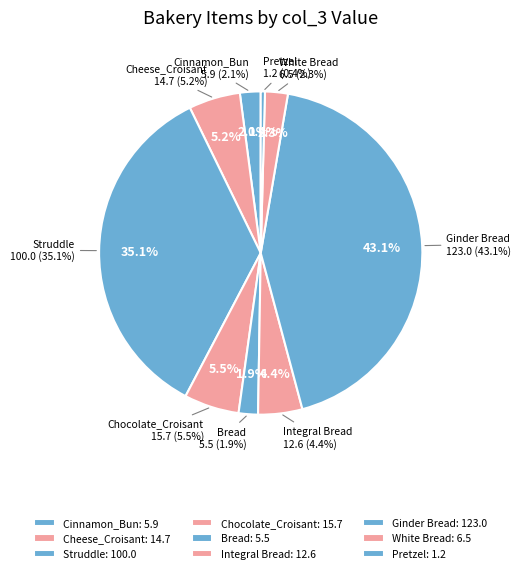

Rank the categories by value from highest to lowest.

Ginder Bread, Struddle, Chocolate_Croisant, Cheese_Croisant, Integral Bread, White Bread, Cinnamon_Bun, Bread, Pretzel